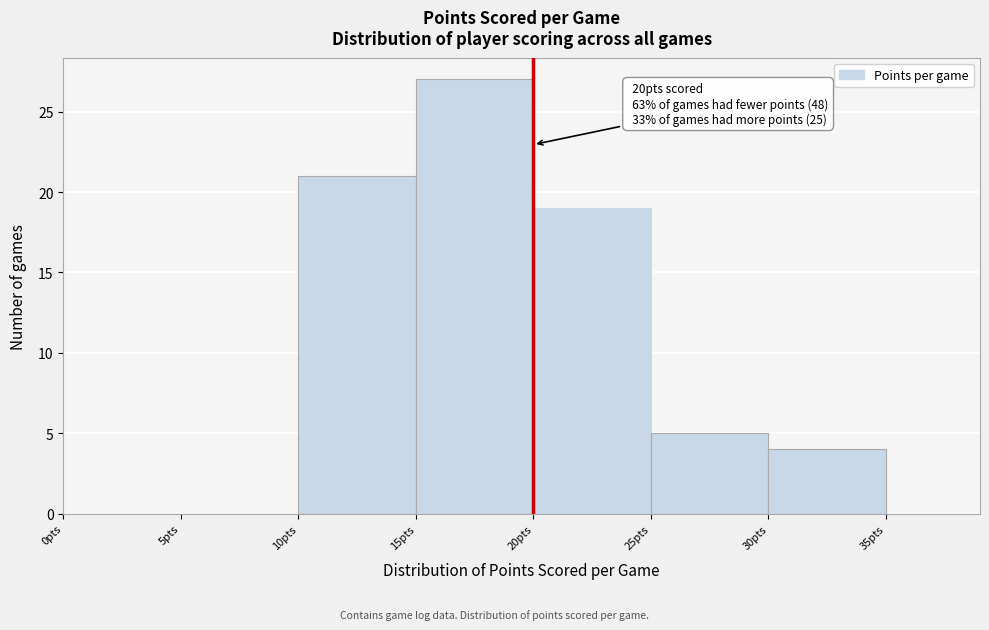

Which range on the x-axis has the tallest bar?

15 to 20